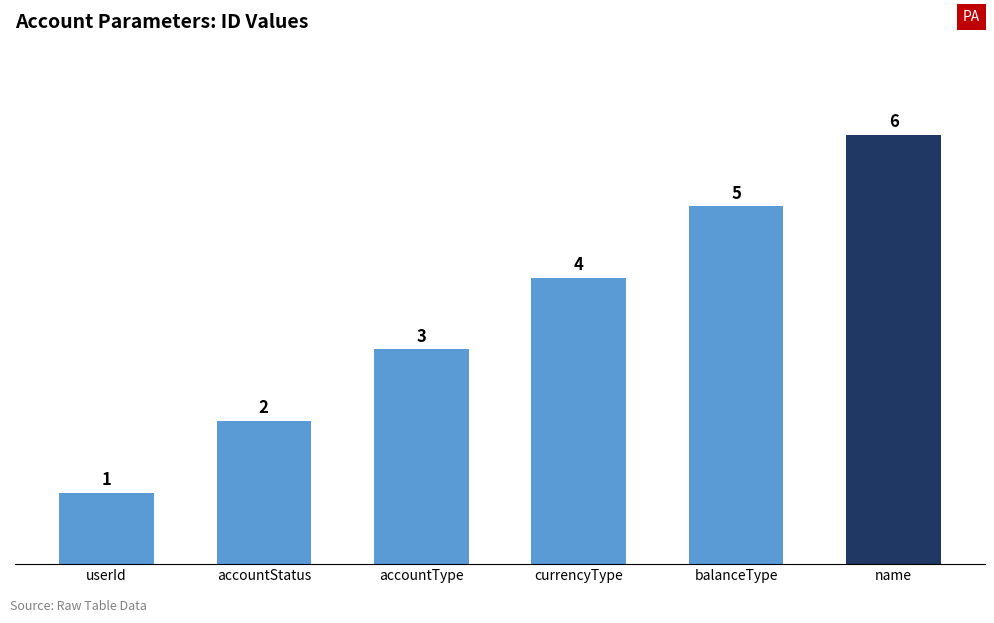

What is the difference between the maximum and second lowest values?

4